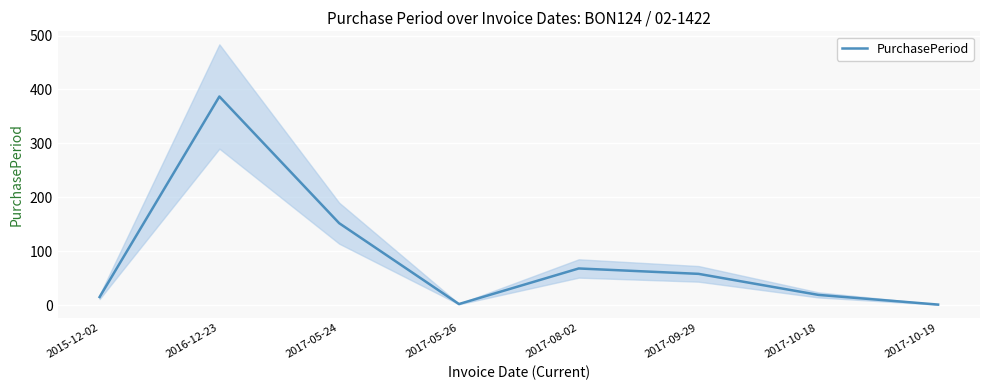

The value at 2017-09-29 is 26. True or false?

False